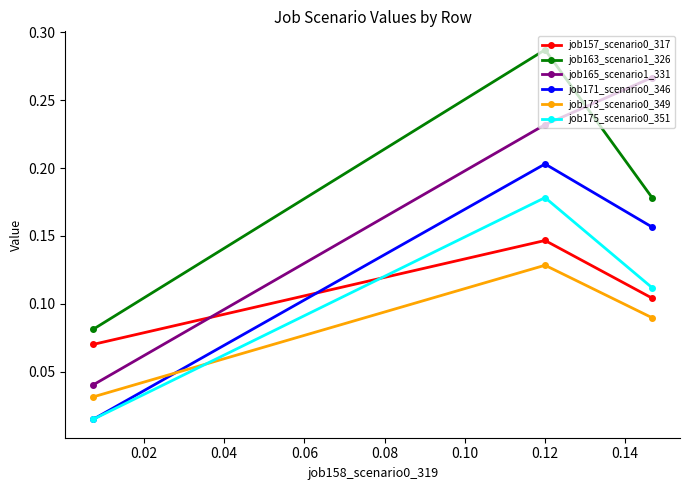

Count the job173_scenario0_349 values in the range 0 to 1.

3